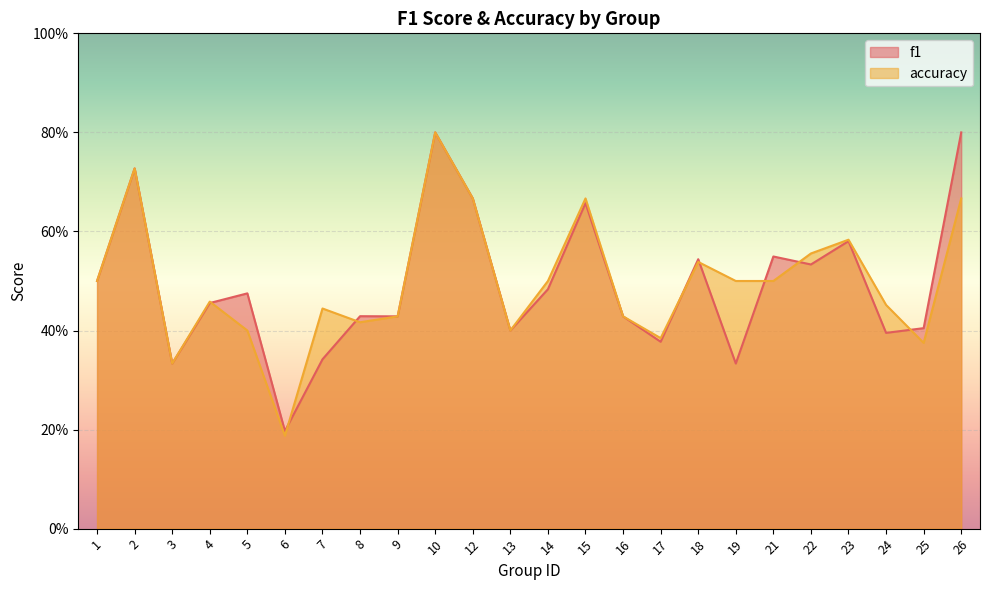

True or false: accuracy has a value of 0.4 at 17.

True